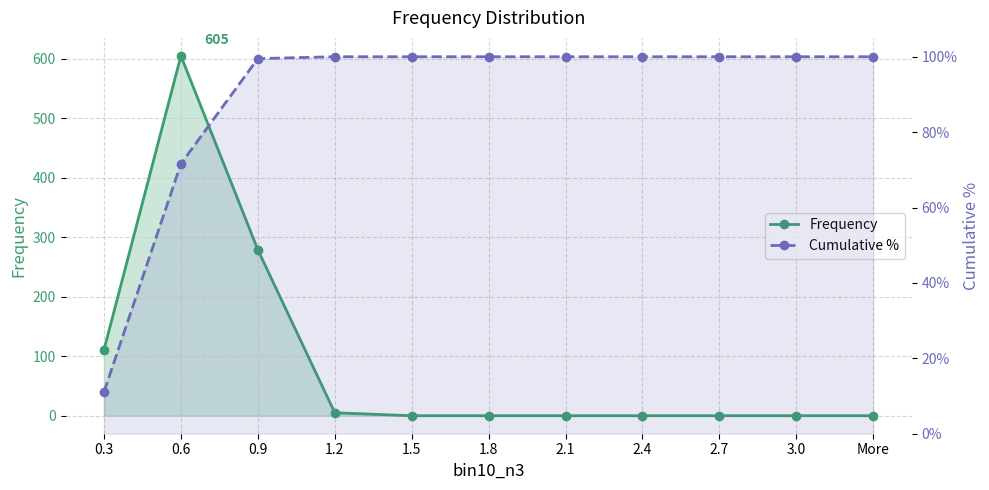

Which series has the largest range (max minus min)?

Frequency